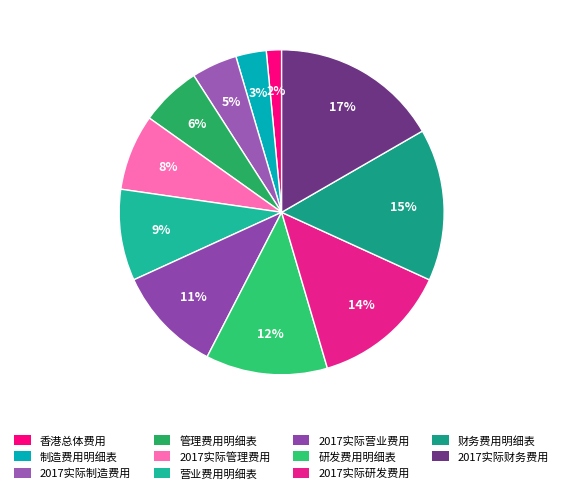

Rank the categories by value from highest to lowest.

2017实际财务费用, 财务费用明细表, 2017实际研发费用, 研发费用明细表, 2017实际营业费用, 营业费用明细表, 2017实际管理费用, 管理费用明细表, 2017实际制造费用, 制造费用明细表, 香港总体费用